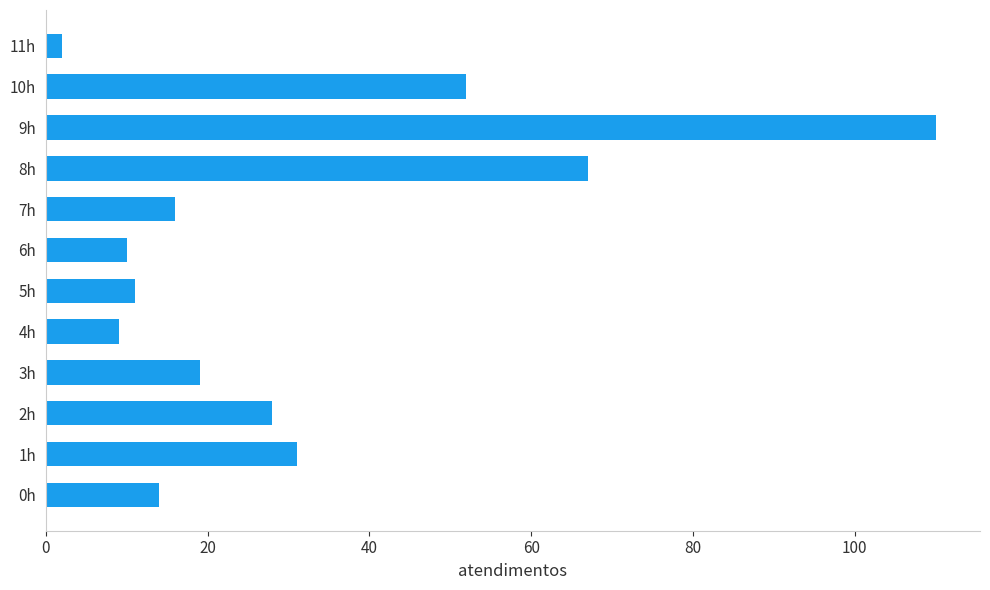

How many data points does each series have?

12